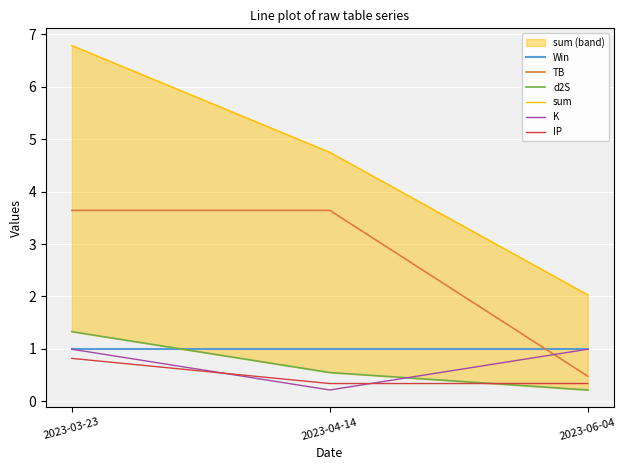

Reading left to right, what are all the values shown in this chart?

Win: 2023-03-23=1.0	2023-04-14=1.0	2023-06-04=1.0
TB: 2023-03-23=3.6	2023-04-14=3.6	2023-06-04=0.5
d2S: 2023-03-23=1.3	2023-04-14=0.5	2023-06-04=0.2
sum: 2023-03-23=6.8	2023-04-14=4.7	2023-06-04=2.0
K: 2023-03-23=1.0	2023-04-14=0.2	2023-06-04=1.0
IP: 2023-03-23=0.8	2023-04-14=0.3	2023-06-04=0.3